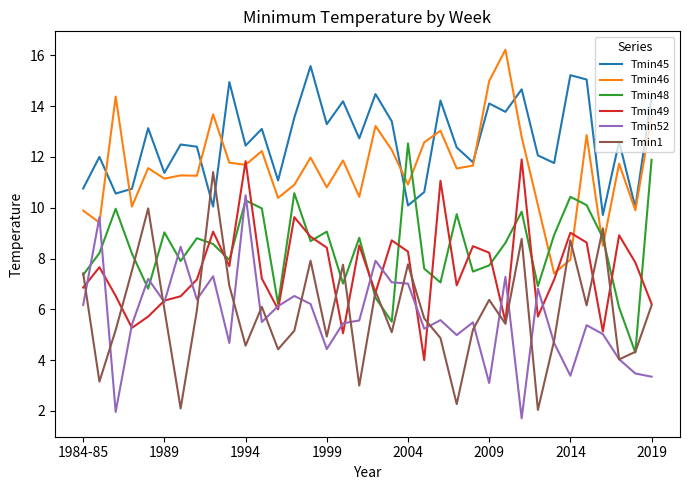

True or false: Tmin49 and Tmin46 intersect in this chart.

True